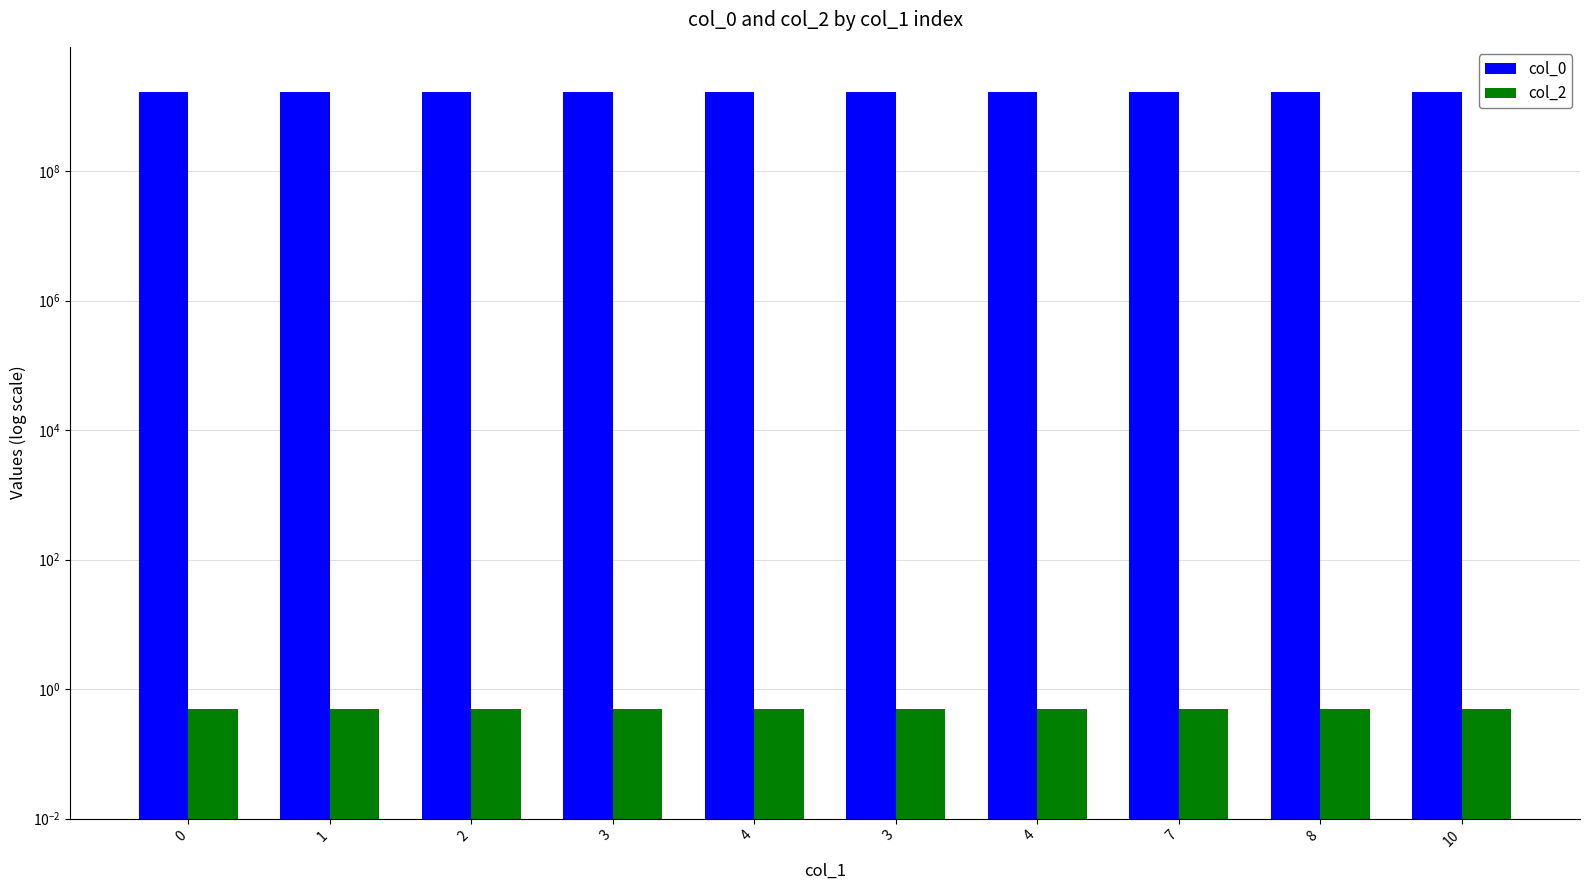

Reading right to left, extract all data points from this chart.

col_0: 10=1658438635.0	8=1658344968.0	7=1658258563.0	4=1657419802.0	3=1657412628.0	4=1657333214.0	3=1656530588.0	2=1653344472.0	1=1650313178.0	0=1646252356.0
col_2: 10=0.5	8=0.5	7=0.5	4=0.5	3=0.5	4=0.5	3=0.5	2=0.5	1=0.5	0=0.5